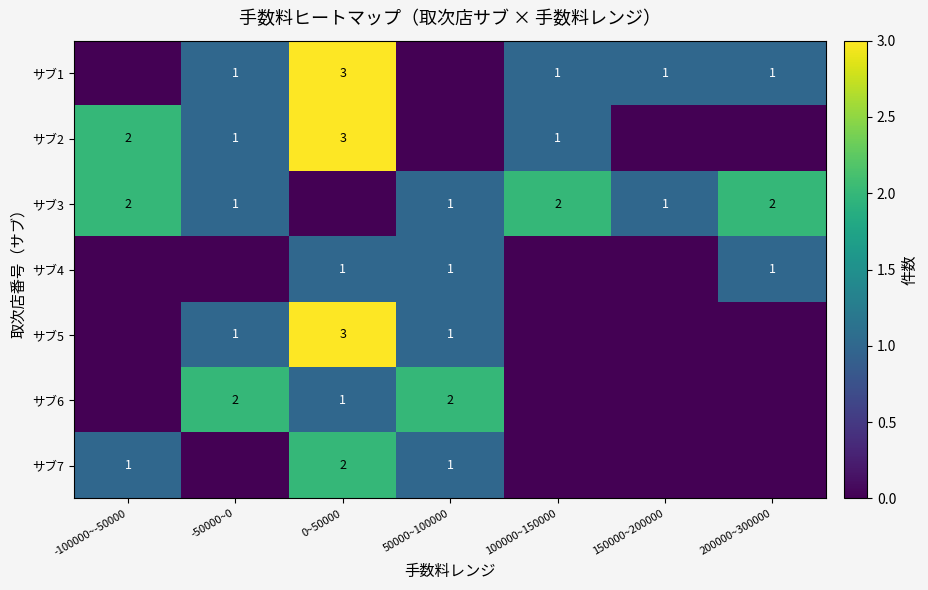

What is the total value across all series at 0~50000?

13